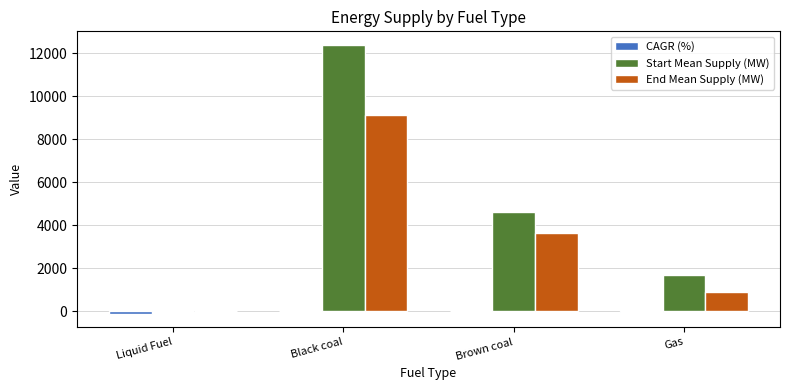

Which category has the highest value across all series?

Black coal